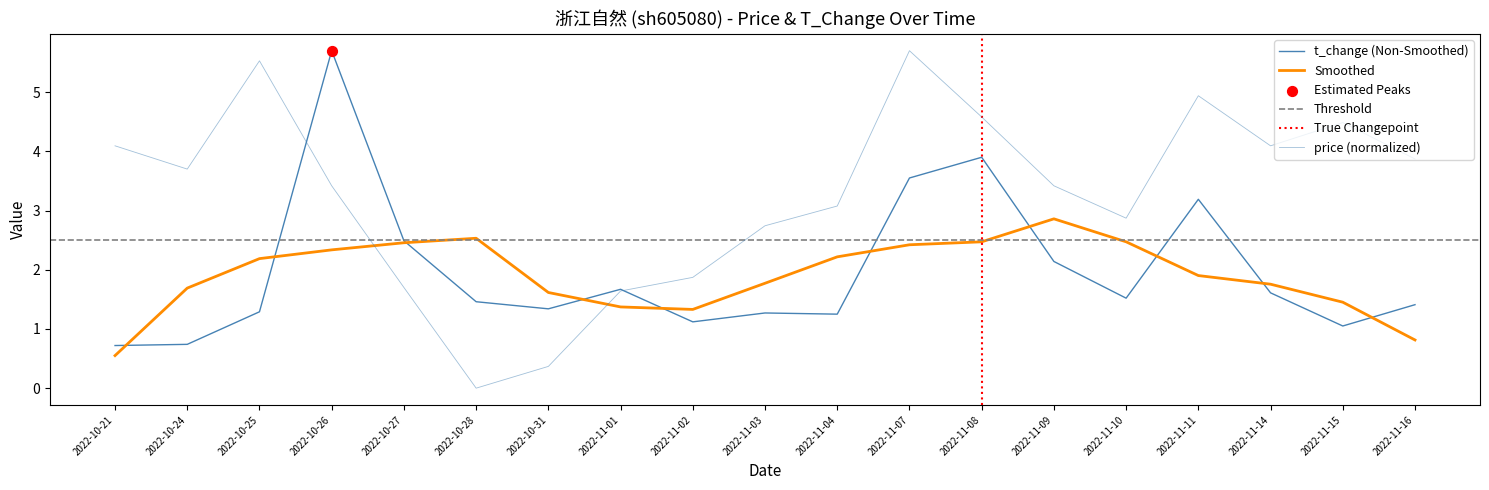

Which series contains the lowest Y value?

price